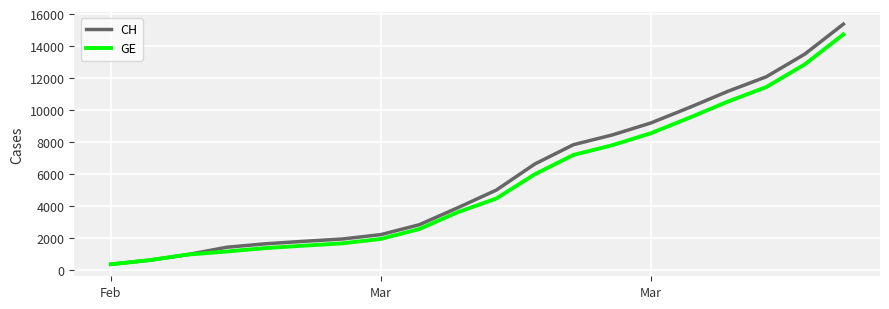

What is the minimum value shown in the chart?

375